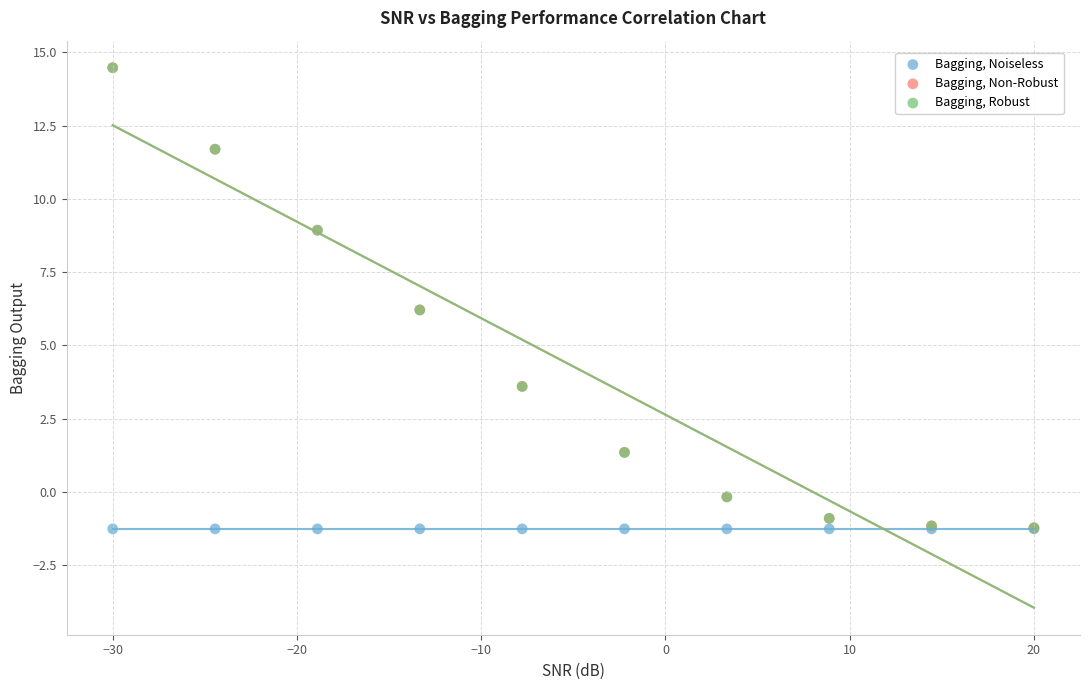

What are all the series names shown in the legend?

Bagging, Noiseless, Bagging, Non-Robust, Bagging, Robust